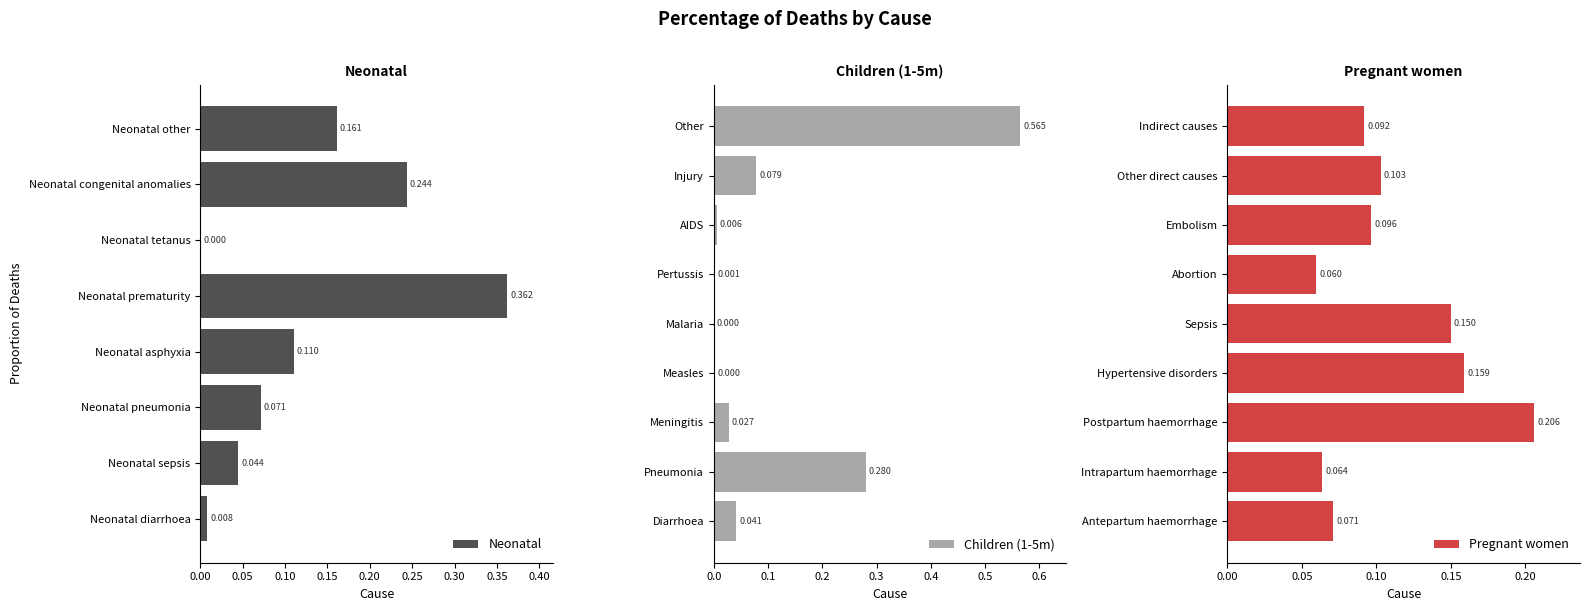

What is the total value across all series at Neonatal asphyxia?

0.1